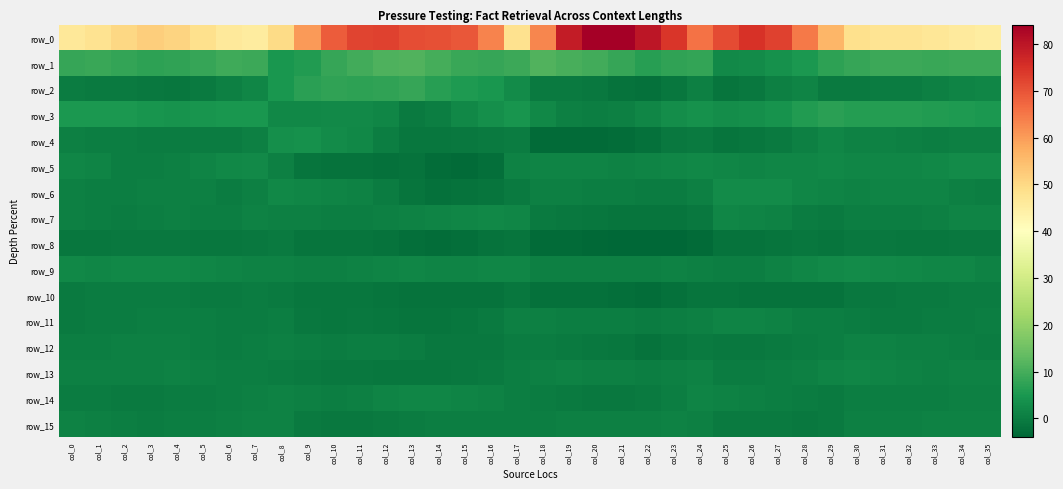

What is the difference between the second highest and minimum values in the row_8 series?

3.4